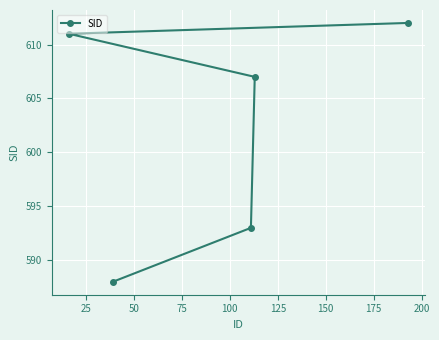

What is the value of the 3rd point from the left?

593